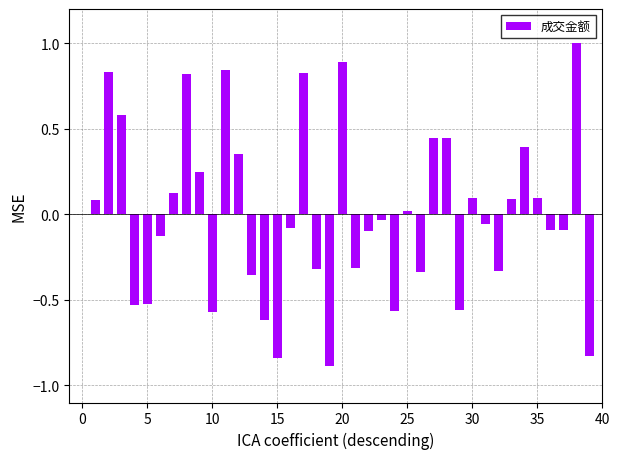

What is the greatest value displayed?

1.0